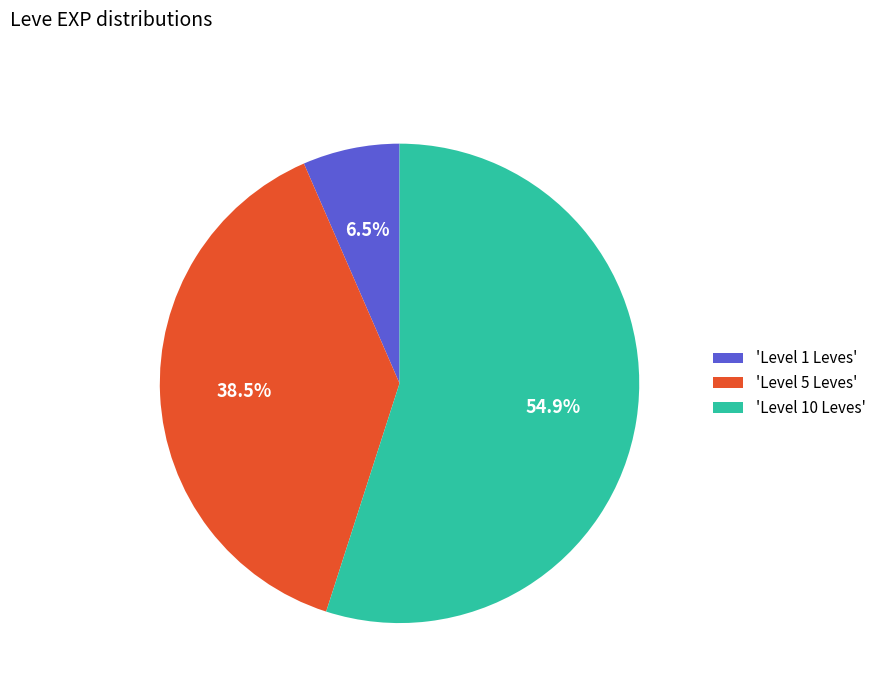

Between 'Level 5 Leves' and 'Level 1 Leves', which is larger?

'Level 5 Leves'